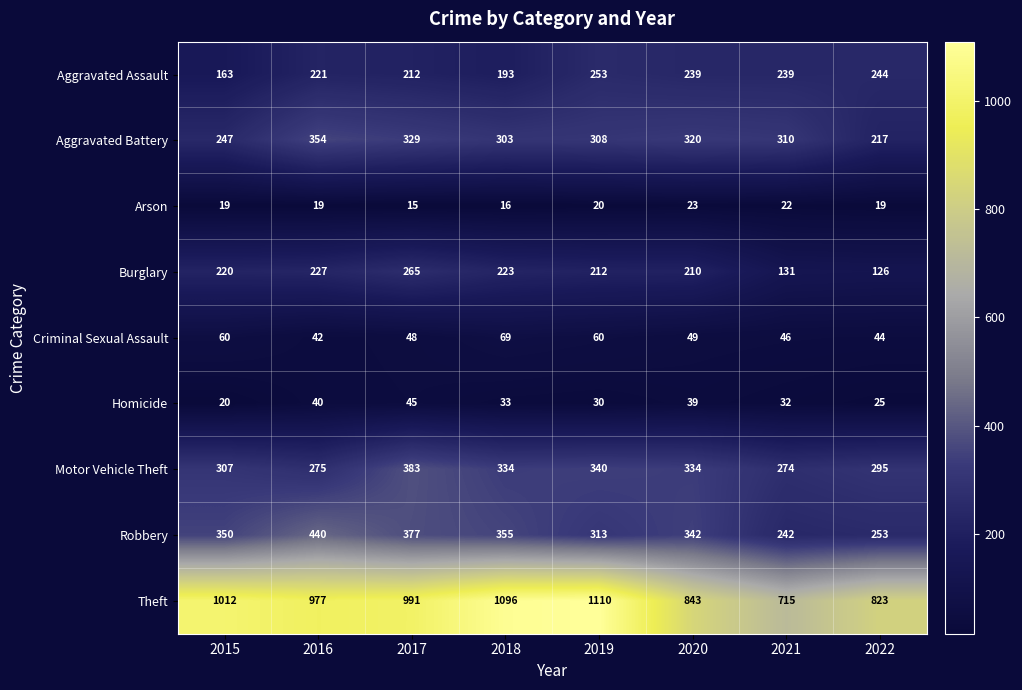

The Criminal Sexual Assault series shows 27 at 2018. True or false?

False